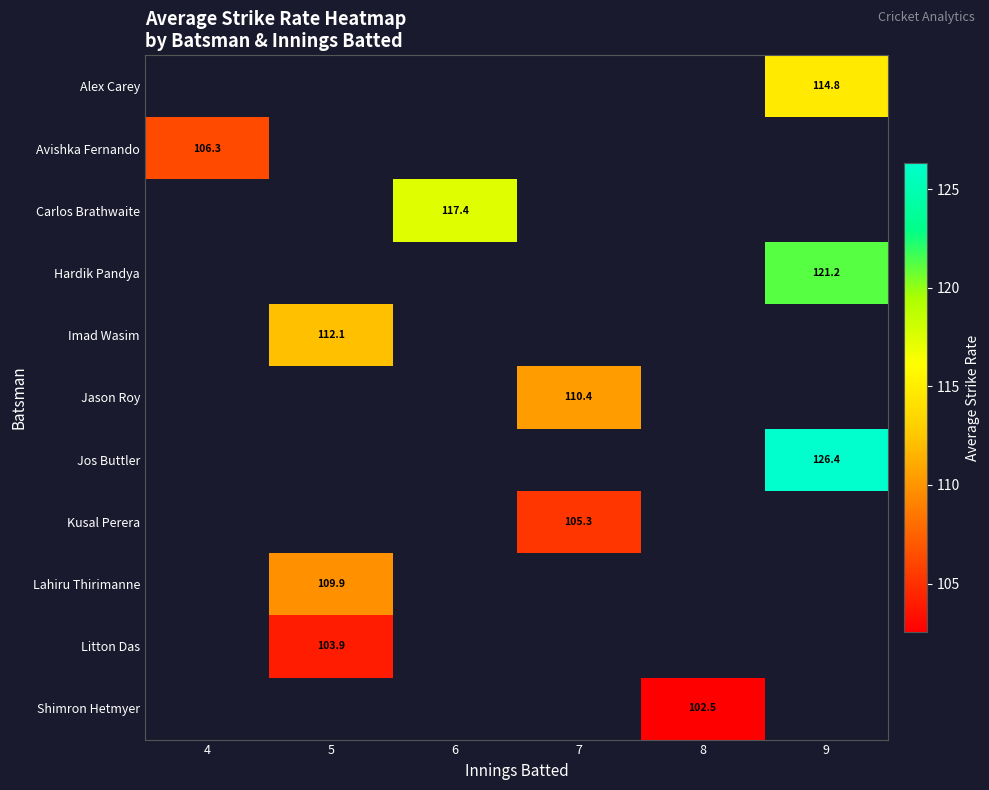

Is the value of Shimron Hetmyer at 8 greater than the value of Jason Roy at 7?

No